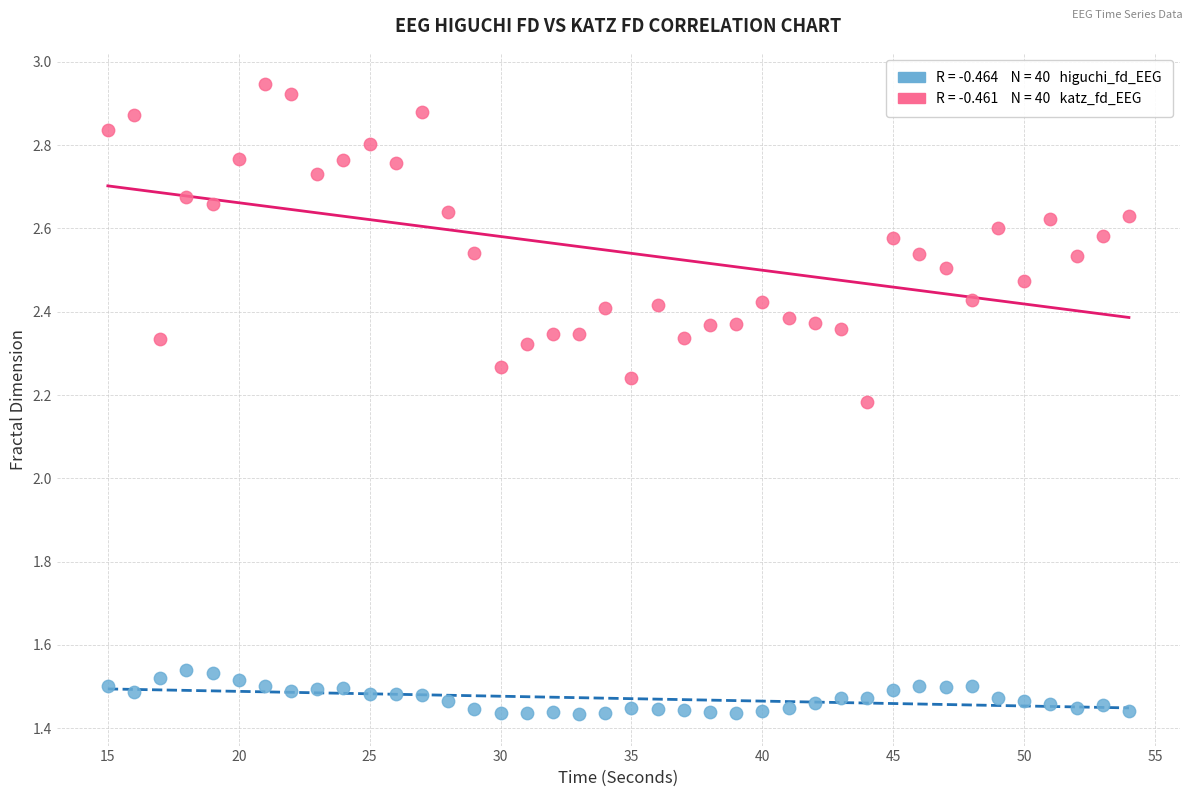

Across all data points, what is the range of X values (max minus min)?

39.0